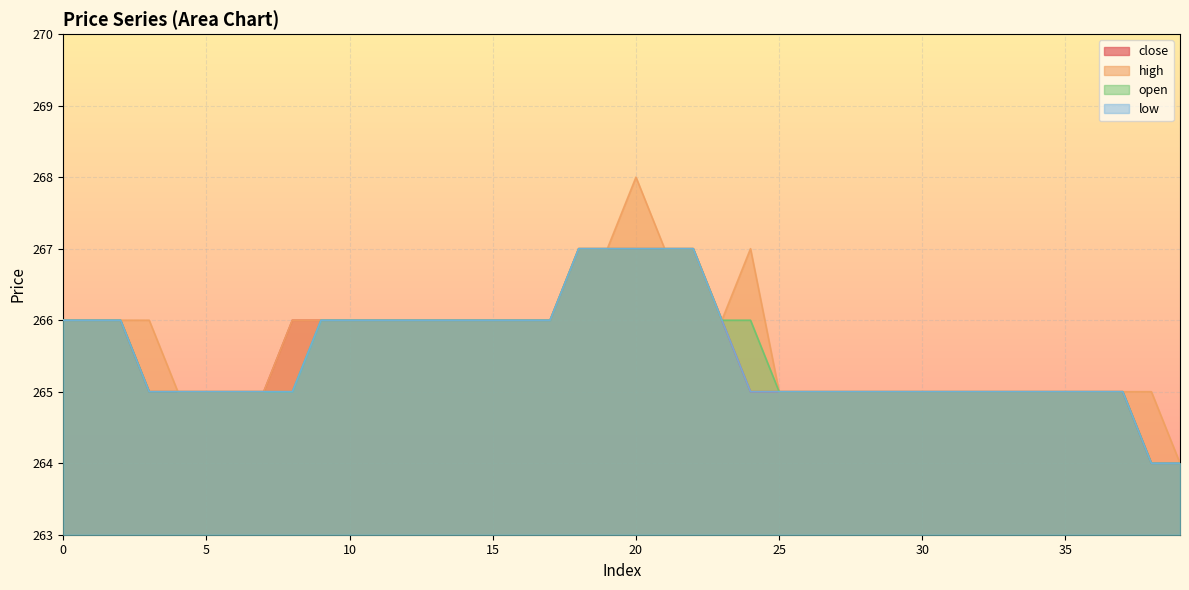

Reading left to right, what are all the values shown in this chart?

close: 0=266	1=266	2=266	3=265	4=265	5=265	6=265	7=265	8=266	9=266	10=266	11=266	12=266	13=266	14=266	15=266	16=266	17=266	18=267	19=267	20=267	21=267	22=267	23=266	24=265	25=265	26=265	27=265	28=265	29=265	30=265	31=265	32=265	33=265	34=265	35=265	36=265	37=265	38=264	39=264
high: 0=266	1=266	2=266	3=266	4=265	5=265	6=265	7=265	8=266	9=266	10=266	11=266	12=266	13=266	14=266	15=266	16=266	17=266	18=267	19=267	20=268	21=267	22=267	23=266	24=267	25=265	26=265	27=265	28=265	29=265	30=265	31=265	32=265	33=265	34=265	35=265	36=265	37=265	38=265	39=264
open: 0=266	1=266	2=266	3=265	4=265	5=265	6=265	7=265	8=265	9=266	10=266	11=266	12=266	13=266	14=266	15=266	16=266	17=266	18=267	19=267	20=267	21=267	22=267	23=266	24=266	25=265	26=265	27=265	28=265	29=265	30=265	31=265	32=265	33=265	34=265	35=265	36=265	37=265	38=264	39=264
low: 0=266	1=266	2=266	3=265	4=265	5=265	6=265	7=265	8=265	9=266	10=266	11=266	12=266	13=266	14=266	15=266	16=266	17=266	18=267	19=267	20=267	21=267	22=267	23=266	24=265	25=265	26=265	27=265	28=265	29=265	30=265	31=265	32=265	33=265	34=265	35=265	36=265	37=265	38=264	39=264